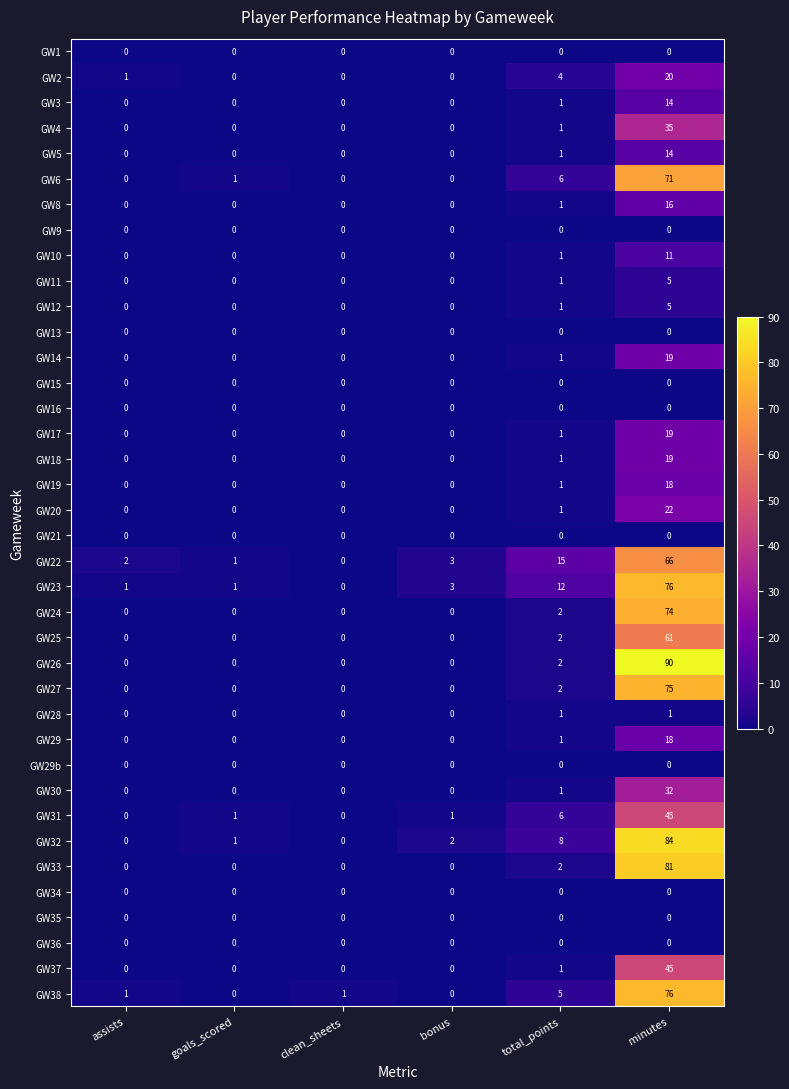

Which series has the widest spread of values?

GW26